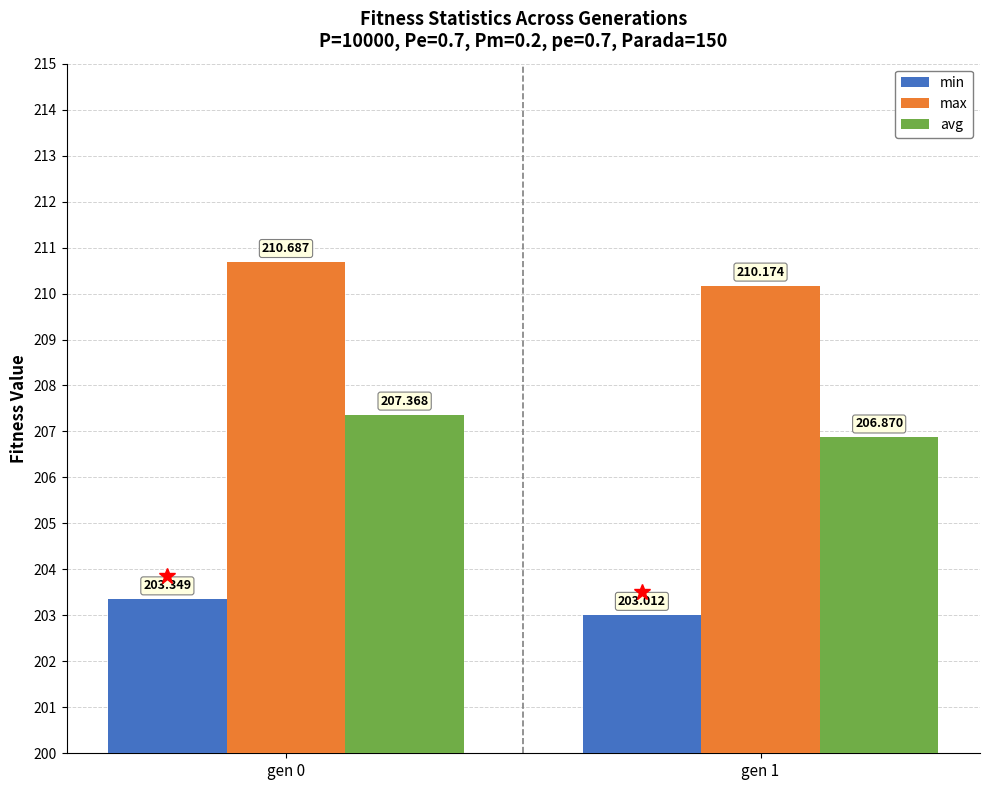

List the series in order of their peak value, highest first.

max, avg, min